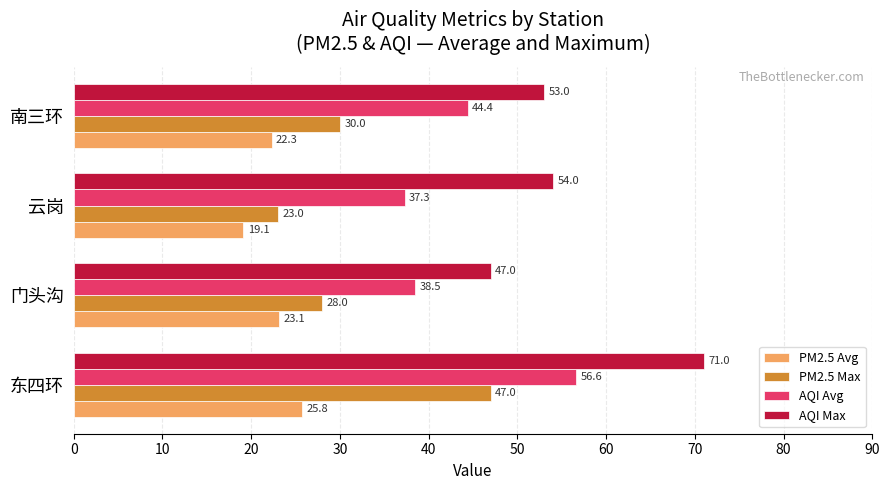

Between 门头沟 and 云岗, which series saw the biggest shift?

AQI Max